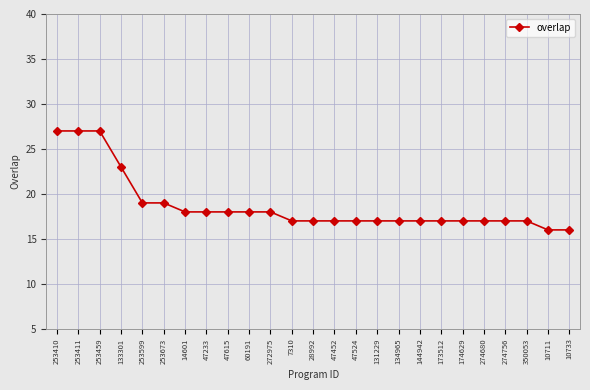

What is the difference between the maximum and second lowest values?

11